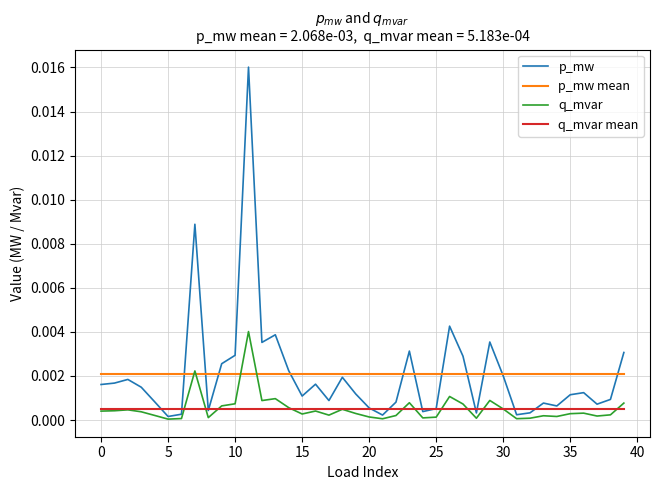

In q_mvar, how many points are higher than both neighbors (excluding endpoints)?

11